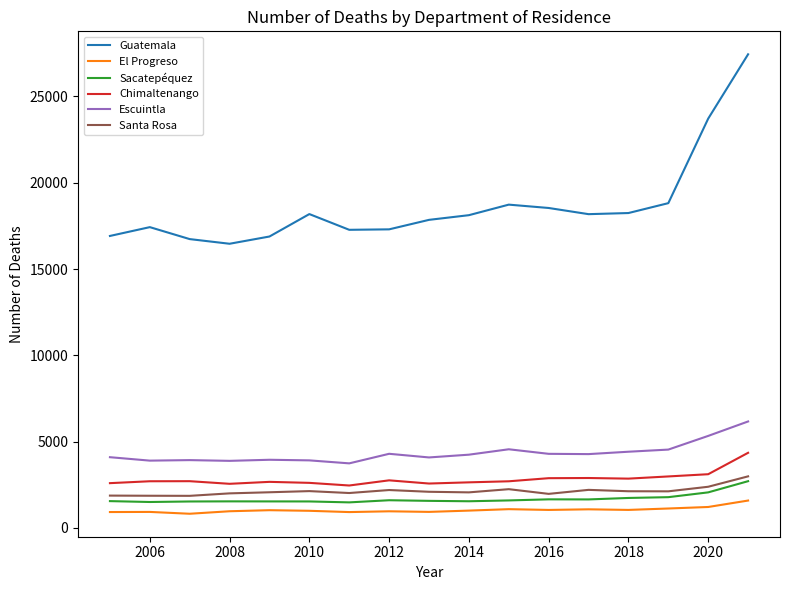

True or false: El Progreso and Sacatepéquez cross at least once.

False